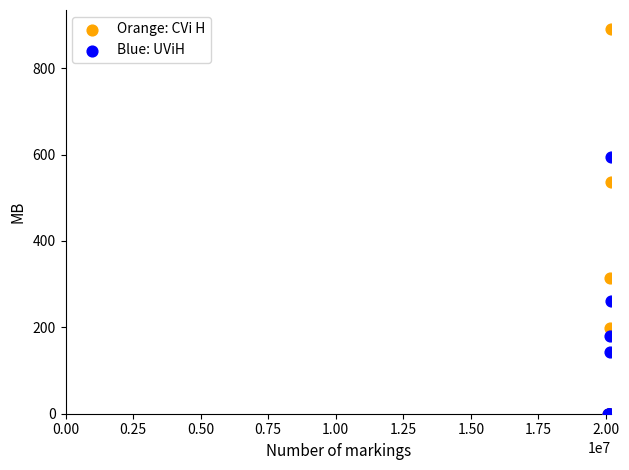

Across all series, what Y value is closest to 445?

536.2